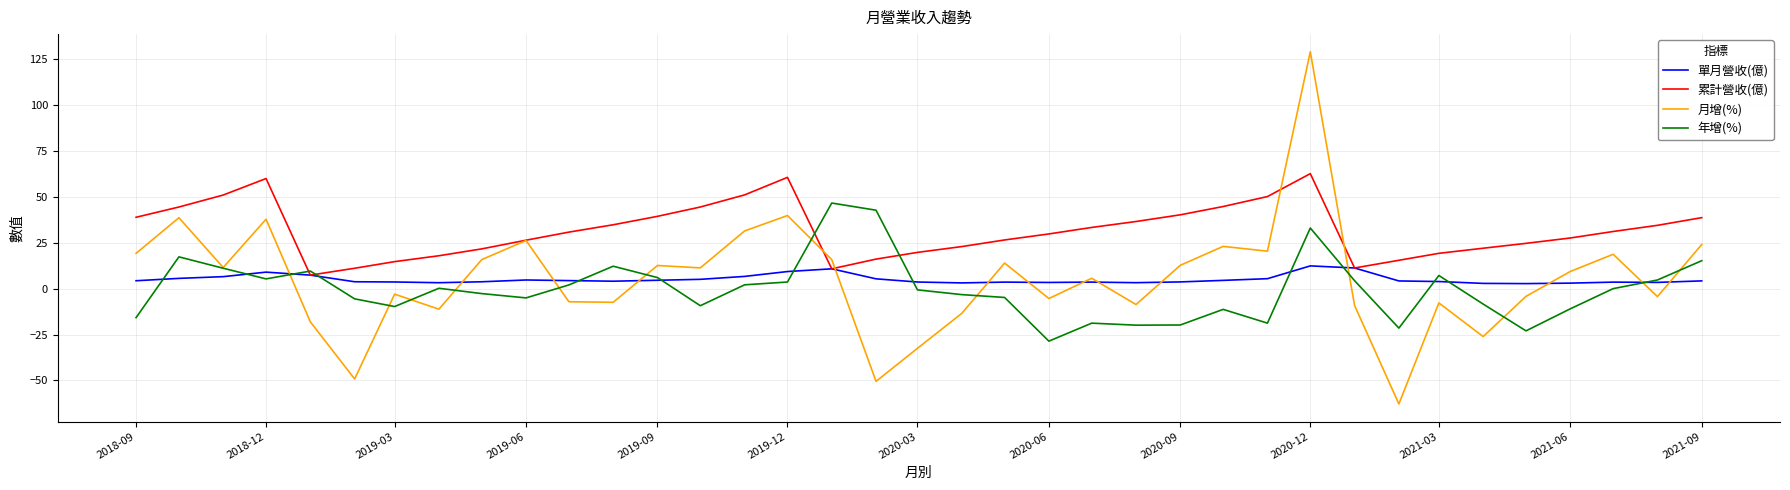

Which series has the largest range (max minus min)?

月增(%)